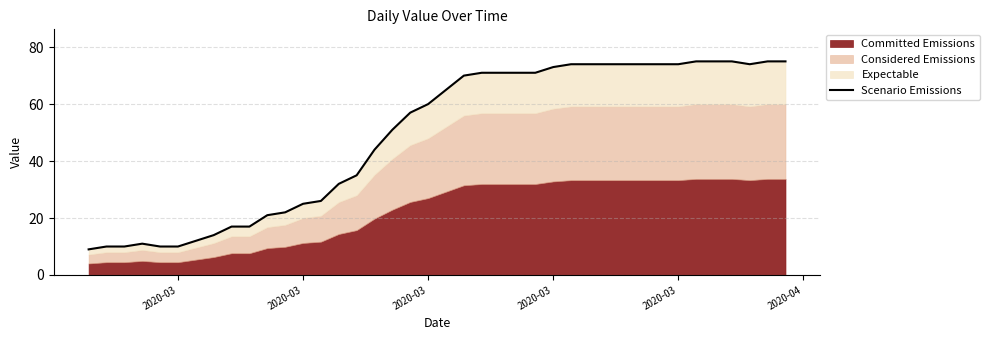

What is the difference between the second highest and second lowest values?

65